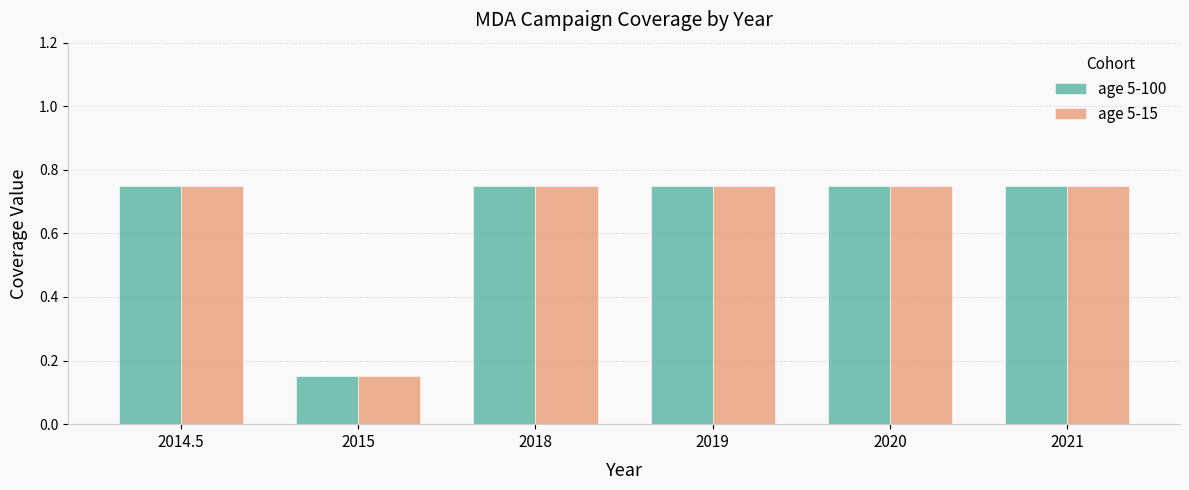

Which label corresponds to the smallest value in the chart?

2015